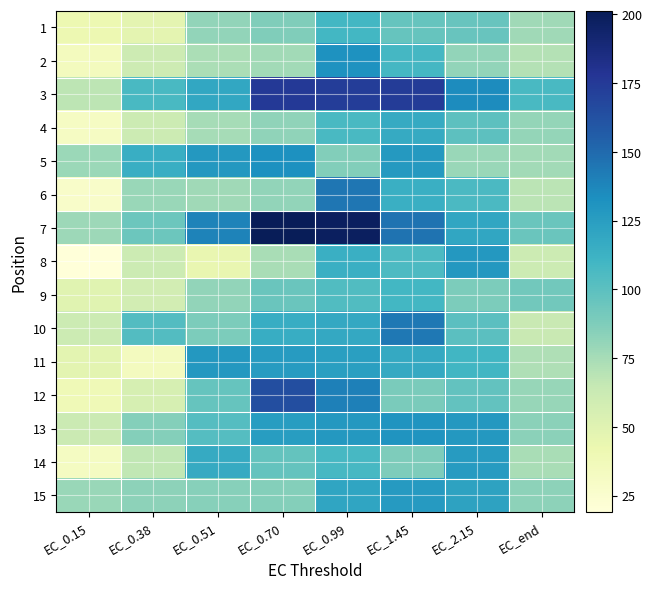

Between EC_end and EC_0.15, which is larger?

EC_end